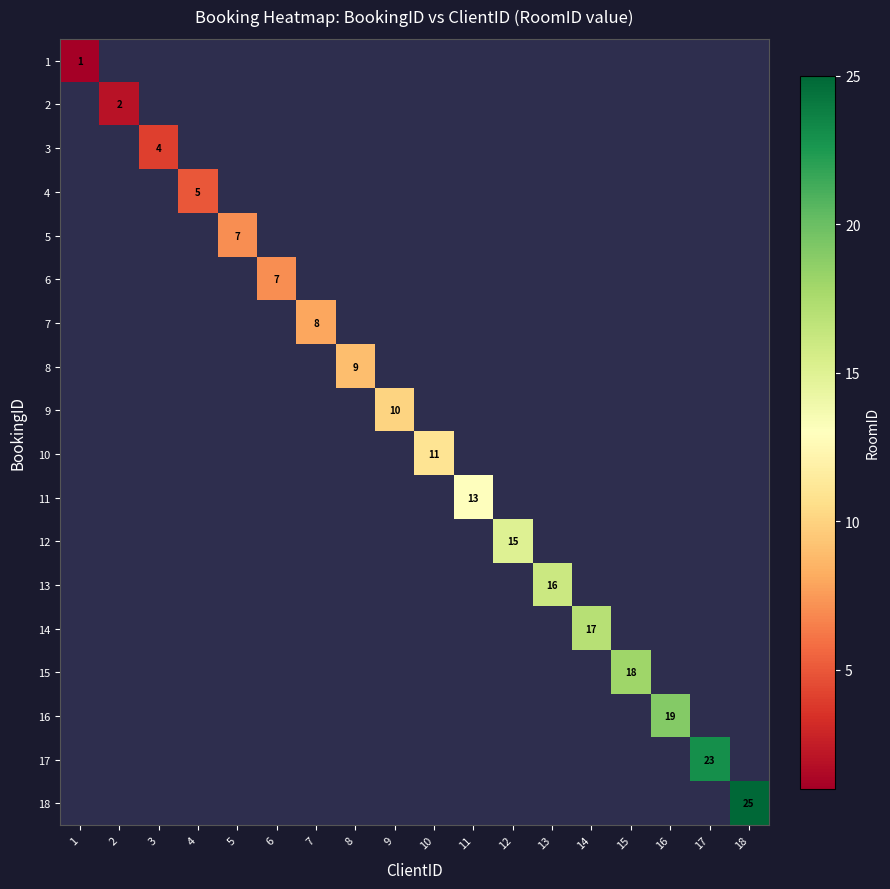

Which category has the highest value across all series?

18